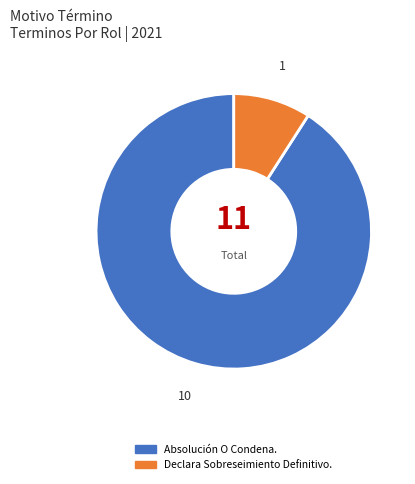

Which category accounts for the majority?

Absolución O Condena.